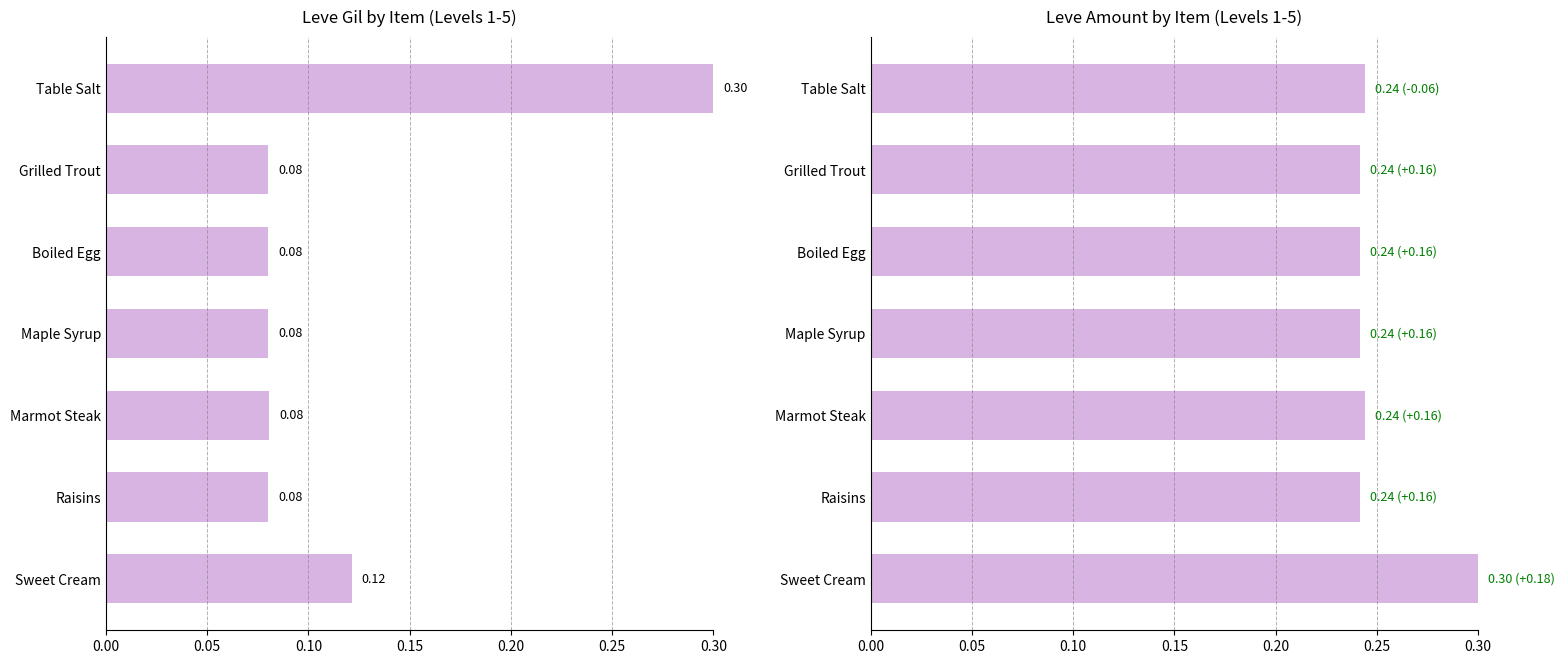

Count the Leve Gil values in the range 0 to 1.

7